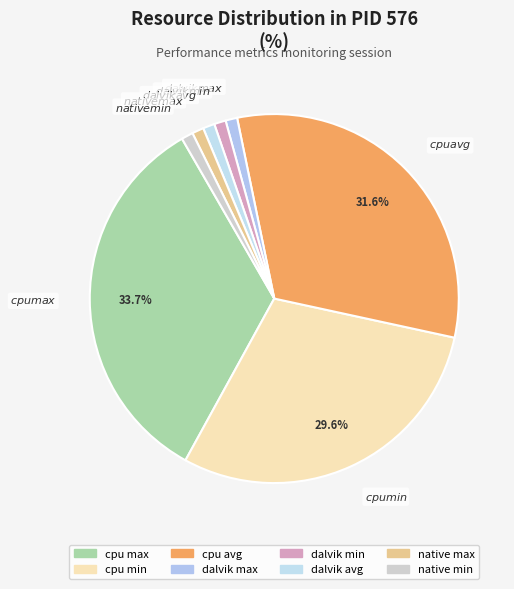

Is there a majority slice in this chart?

No